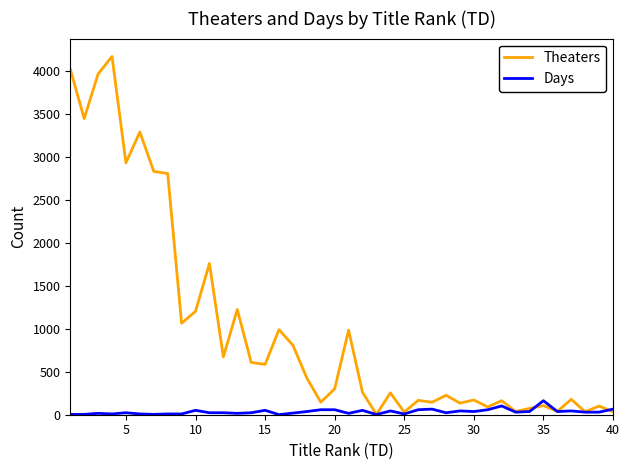

Which series has the widest spread of values?

Theaters